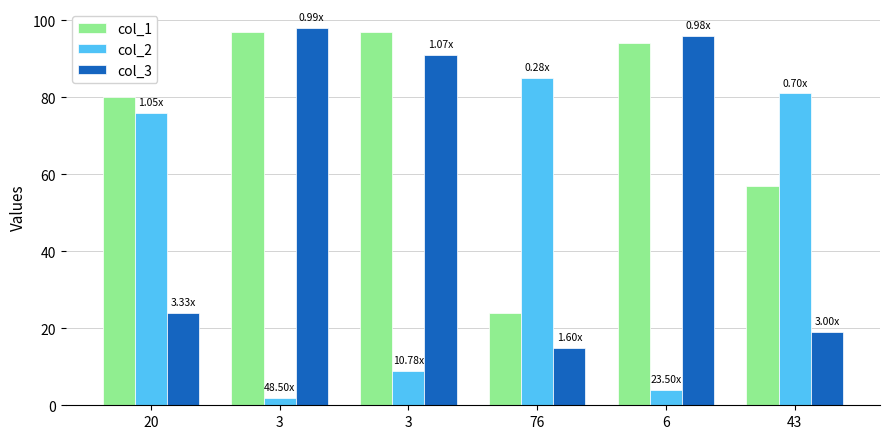

List the series in order of their peak value, highest first.

col_3, col_1, col_2